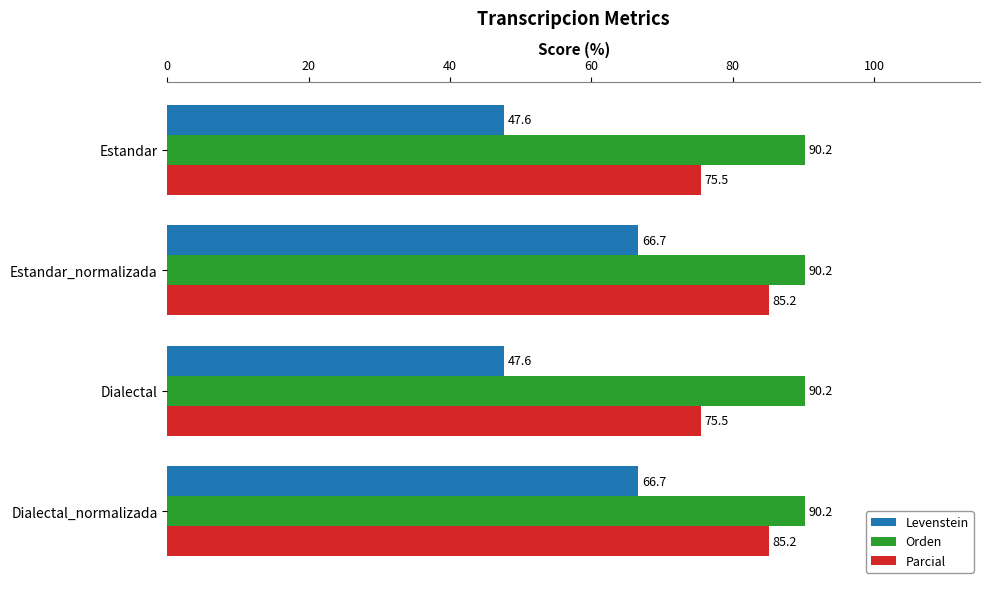

How many values in the Levenstein series are below 66?

2